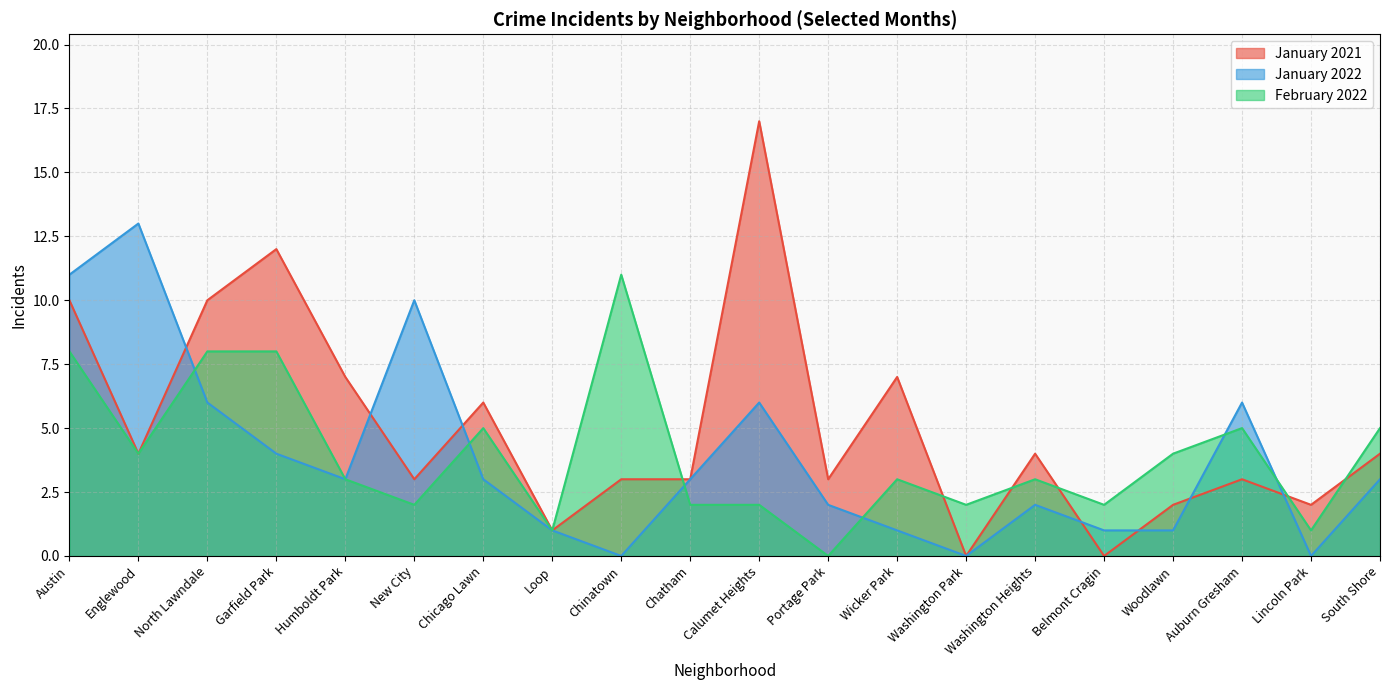

At Englewood, list the series in order from largest to smallest.

January 2022, January 2021, February 2022